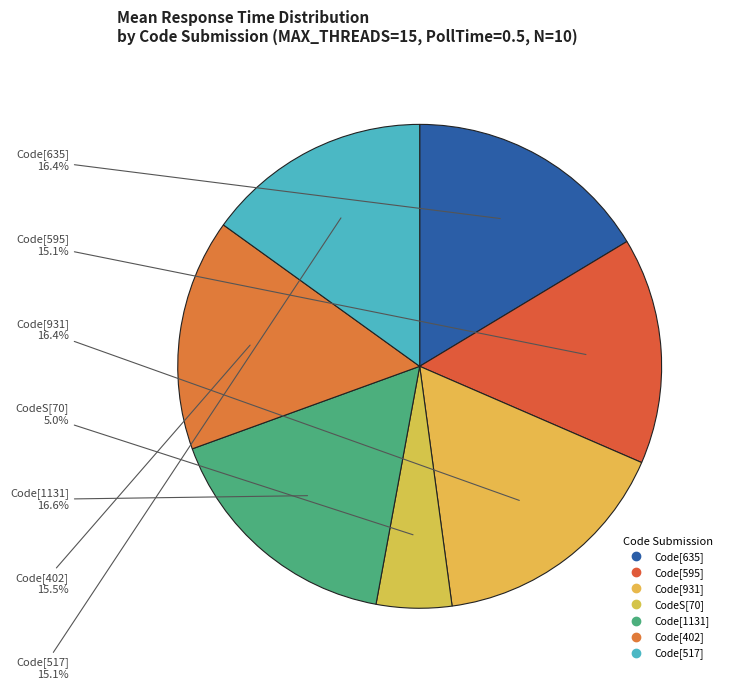

Is there a majority slice in this chart?

No